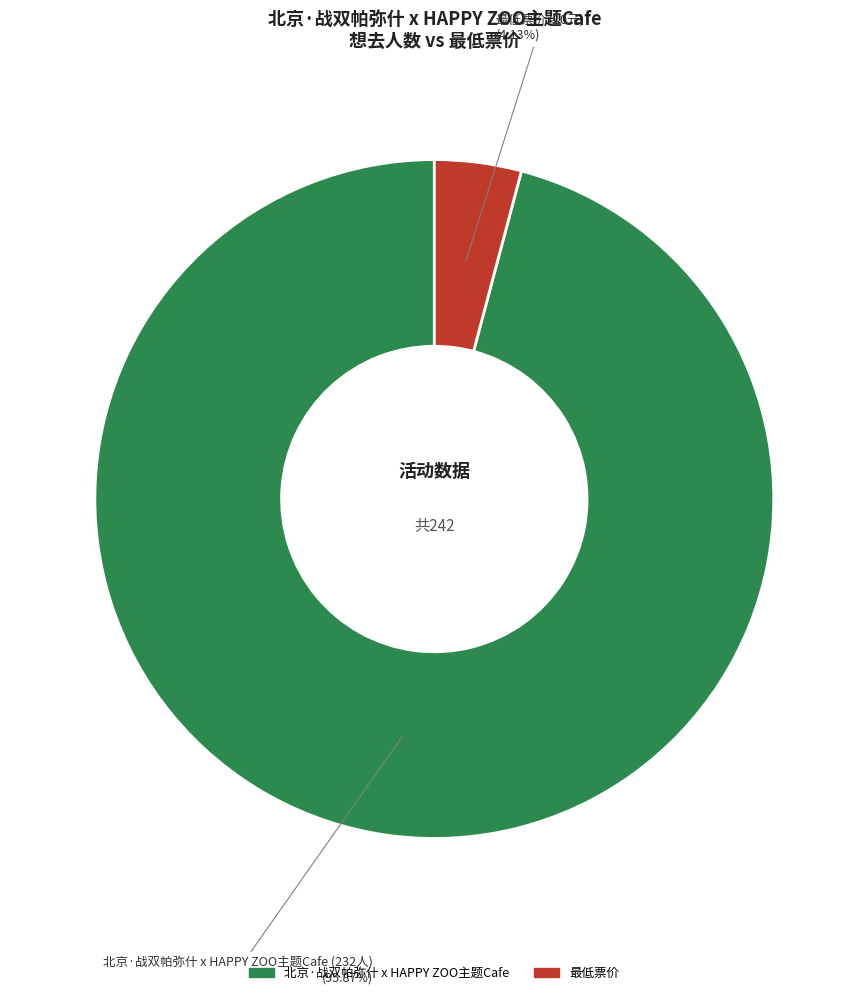

Which slice is the largest?

北京·战双帕弥什 x HAPPY ZOO主题Cafe